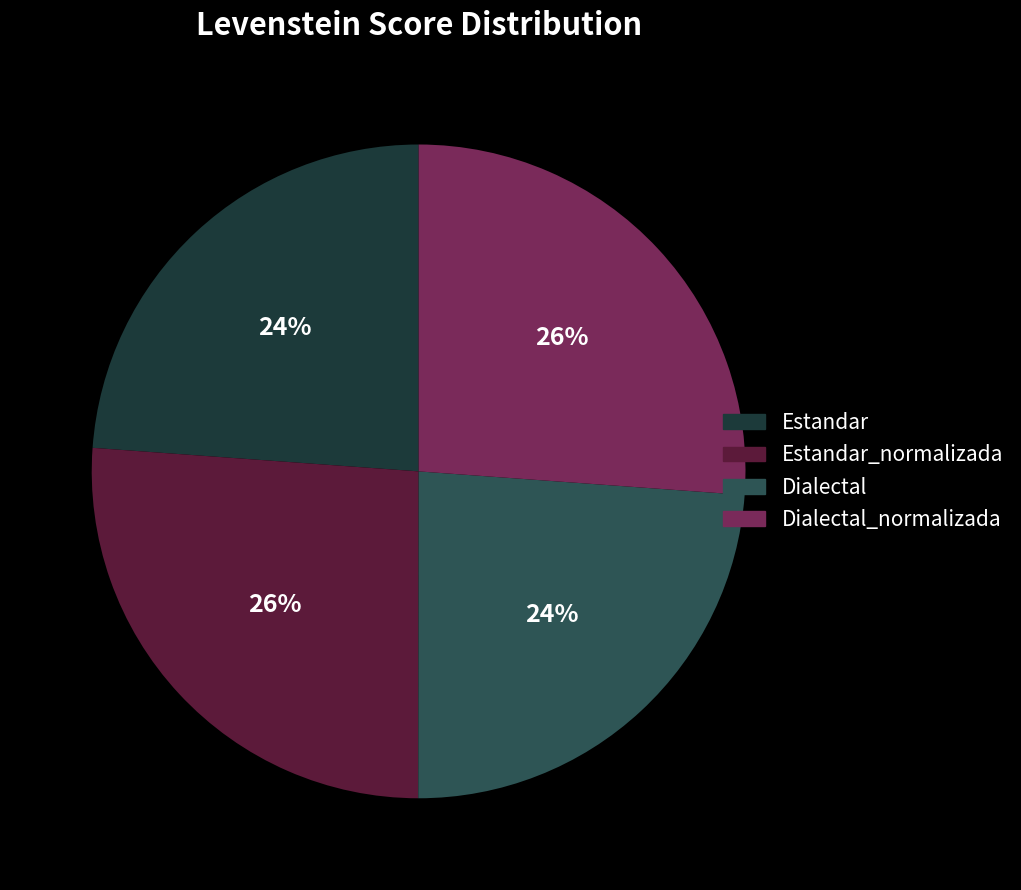

To the nearest percent, what portion does Dialectal_normalizada represent?

26%